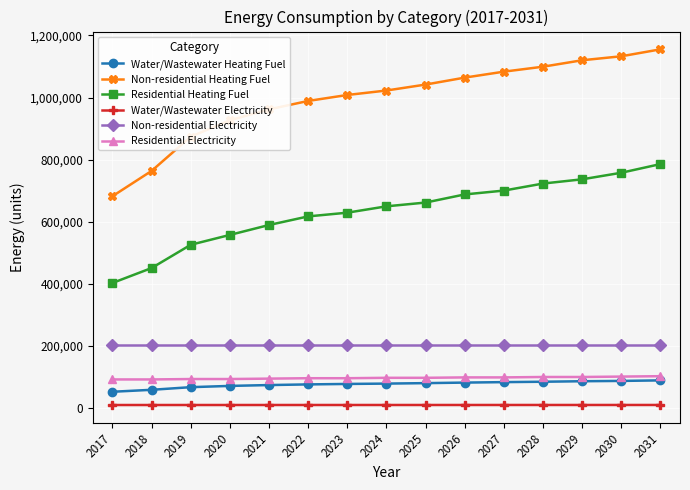

Is the value of Non-residential Electricity at 2020 greater than the value of Water/Wastewater Heating Fuel at 2020?

Yes